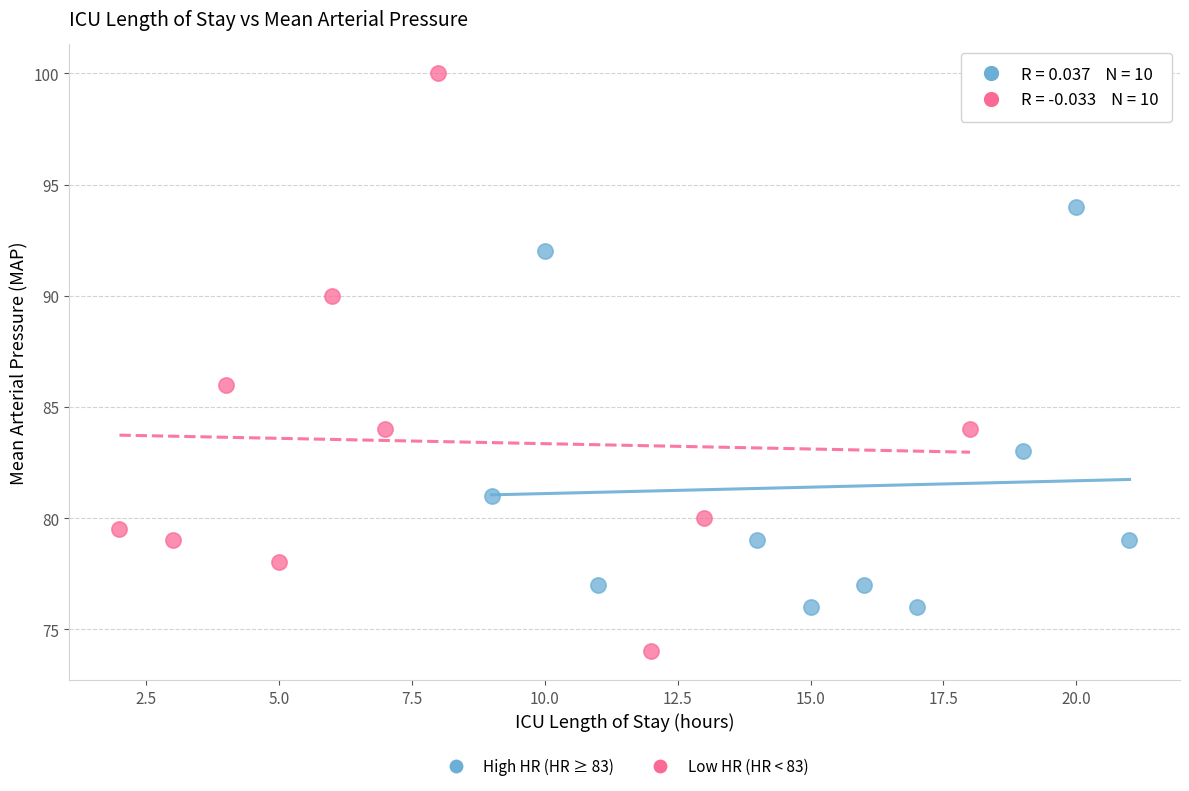

Which series reaches the maximum Y coordinate?

Low HR (HR < 83)